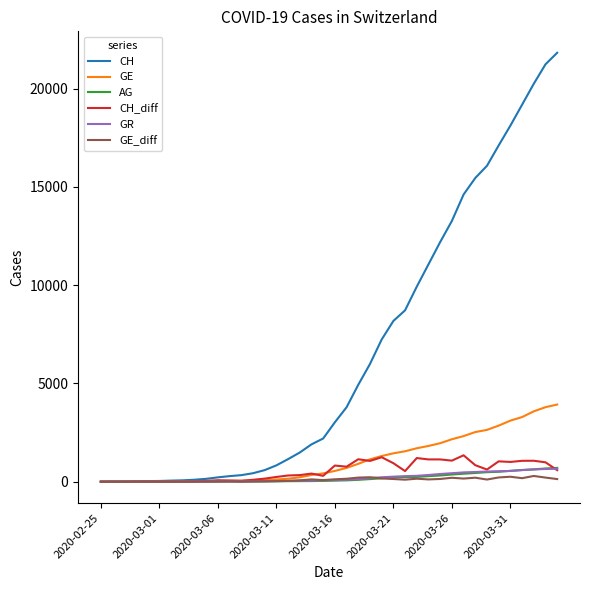

What is the greatest value displayed?

21827